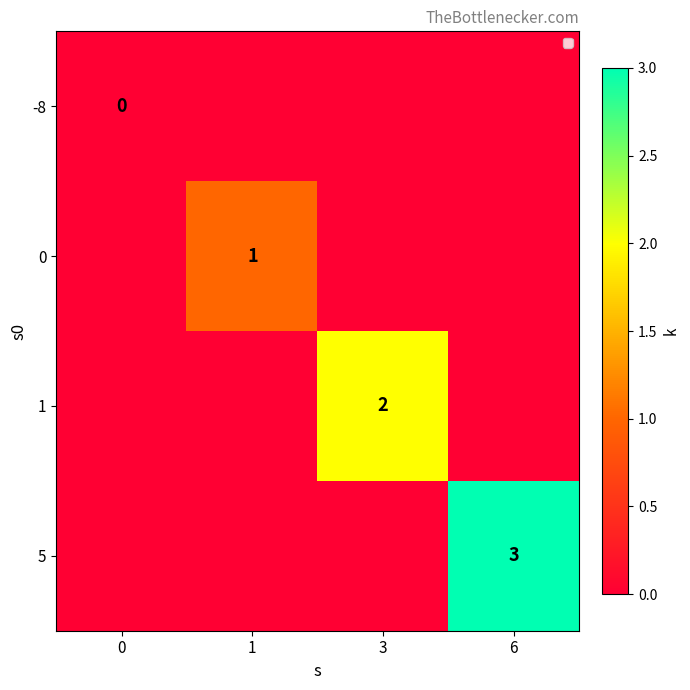

Is it true that 1 equals 1 at 3?

False